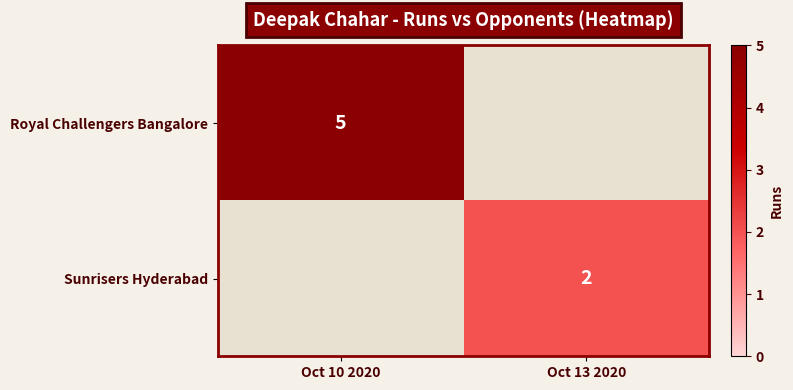

Is it true that Royal Challengers Bangalore equals 2 at Oct 10 2020?

False